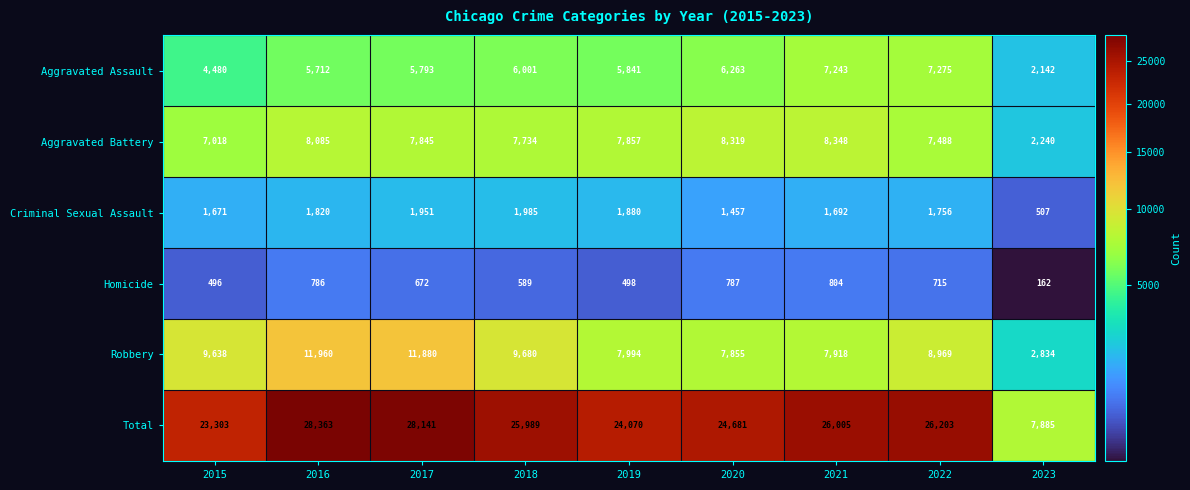

What is the difference between the Robbery values at 2017 and 2020?

4025